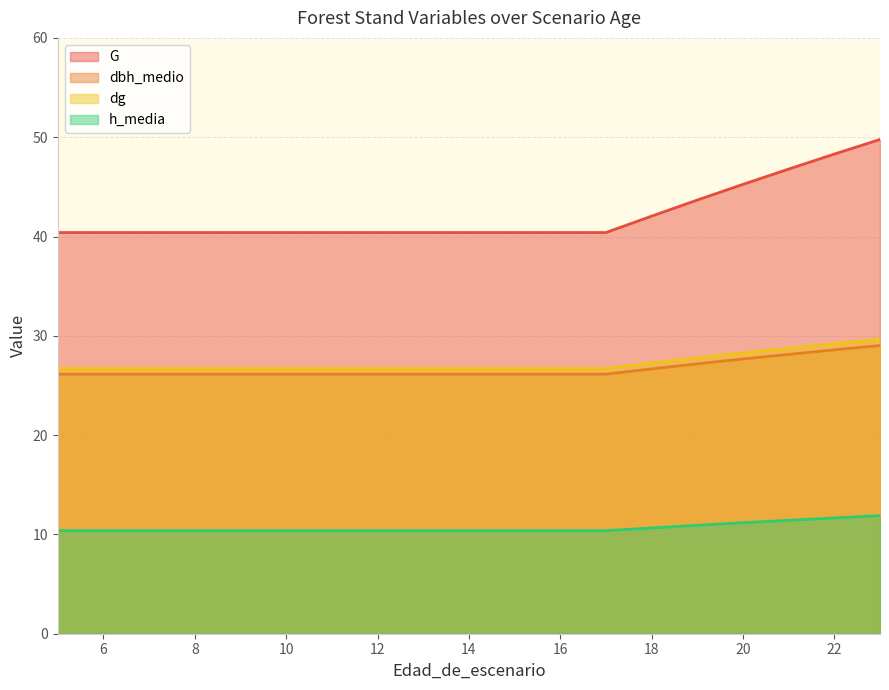

The dg series shows 28.3 at 20. True or false?

True